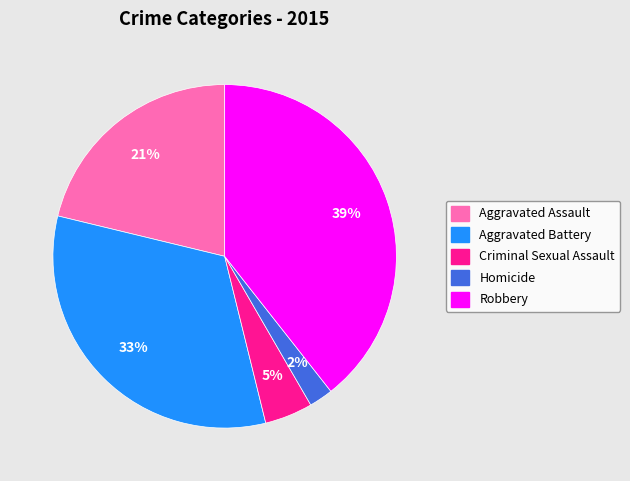

Which slice is the largest?

Robbery